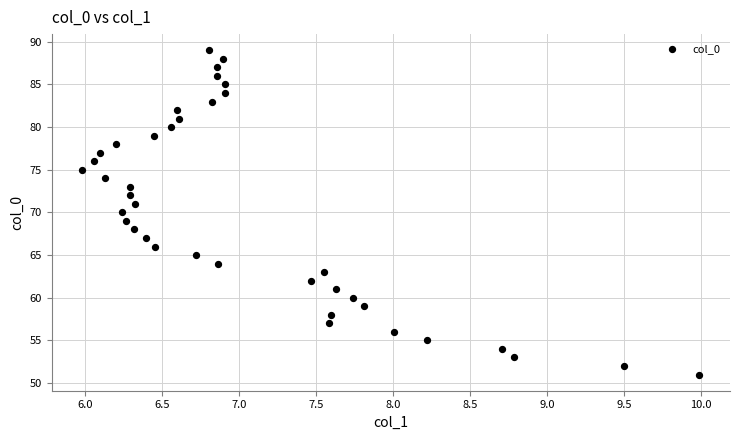

What is the range of Y values (max minus min)?

38